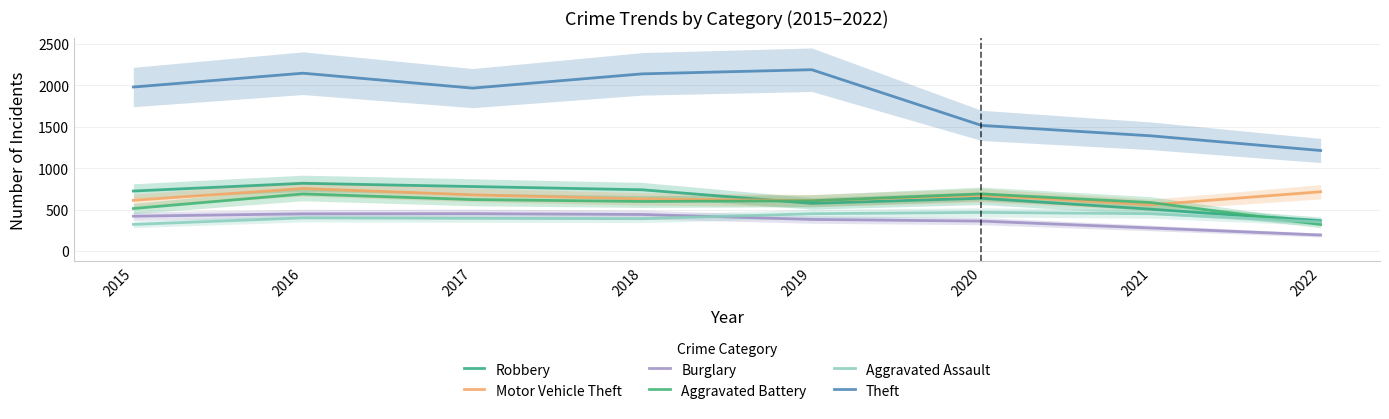

At which category does the chart reach its minimum across all series?

2022